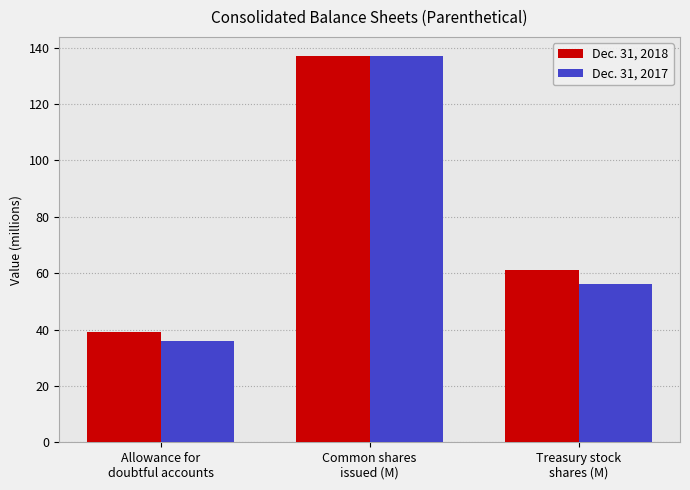

How many bars are there in each group?

2